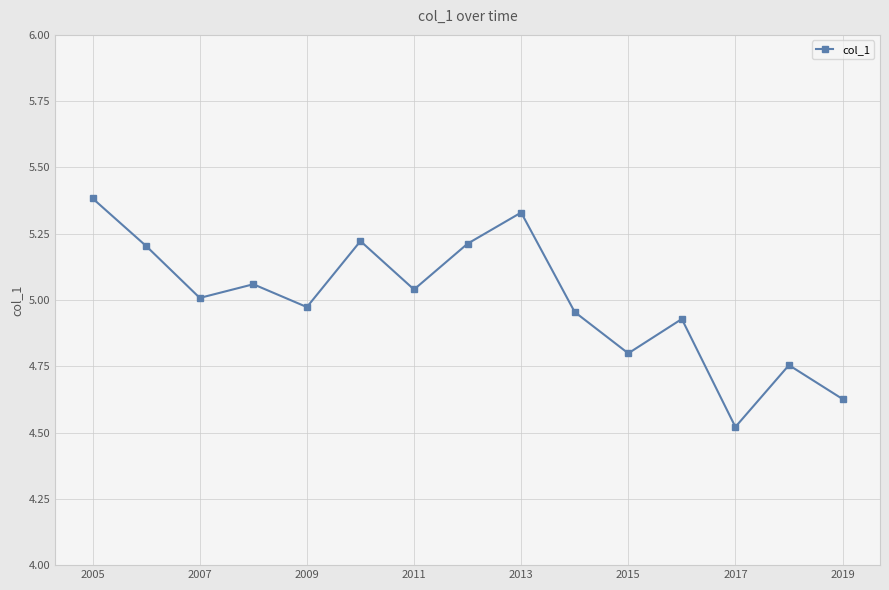

What is the difference between the maximum and second lowest values?

0.8